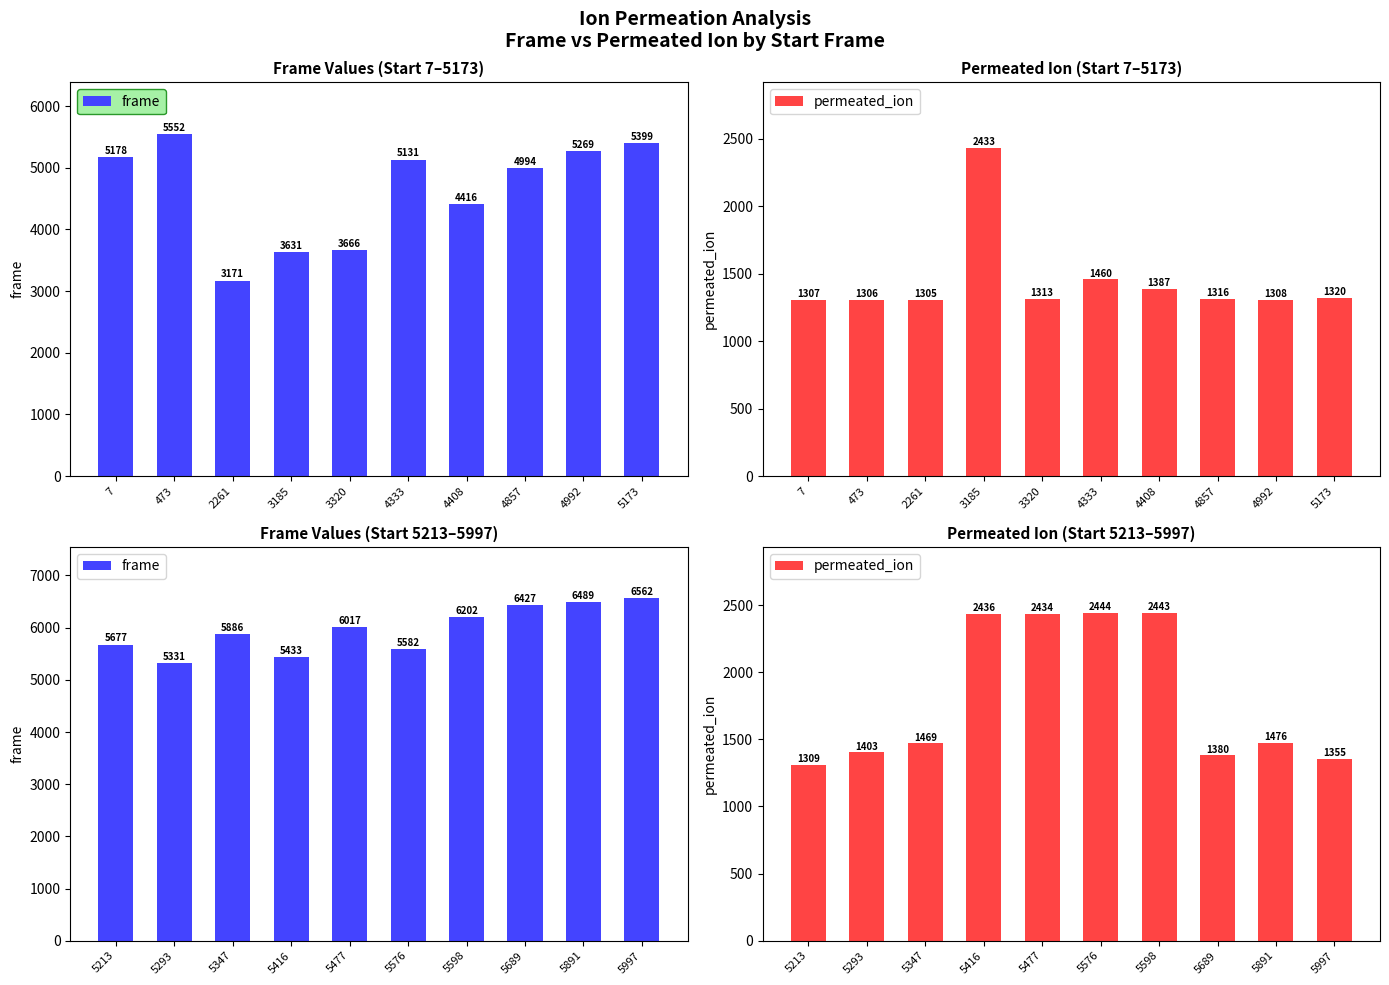

Where does the permeated_ion series first go above 1476?

5416